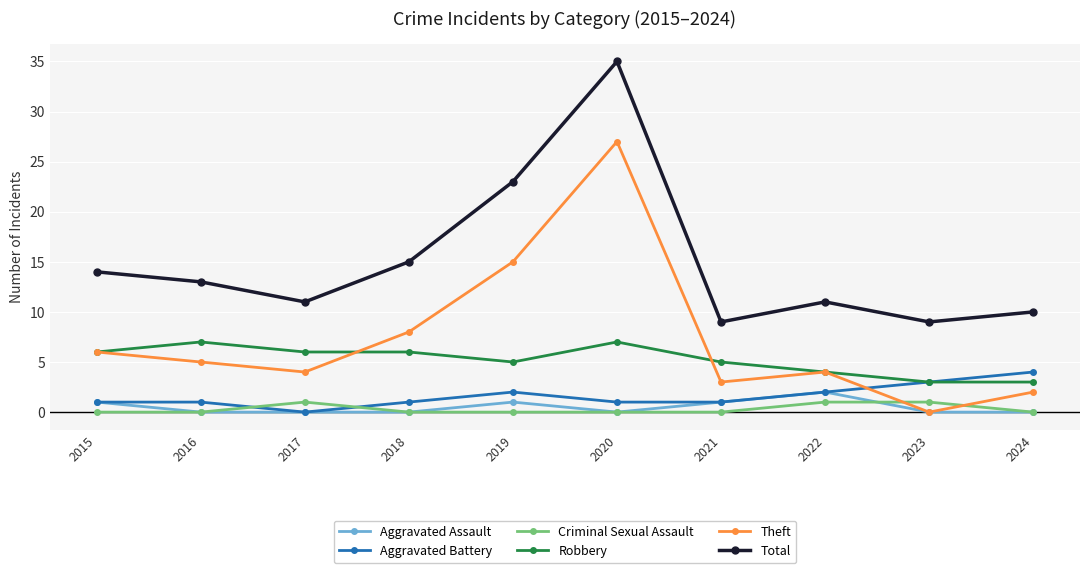

Reading left to right, what are all the values shown in this chart?

Aggravated Assault: 1	0	0	0	1	0	1	2	0	0
Aggravated Battery: 1	1	0	1	2	1	1	2	3	4
Criminal Sexual Assault: 0	0	1	0	0	0	0	1	1	0
Robbery: 6	7	6	6	5	7	5	4	3	3
Theft: 6	5	4	8	15	27	3	4	0	2
Total: 14	13	11	15	23	35	9	11	9	10